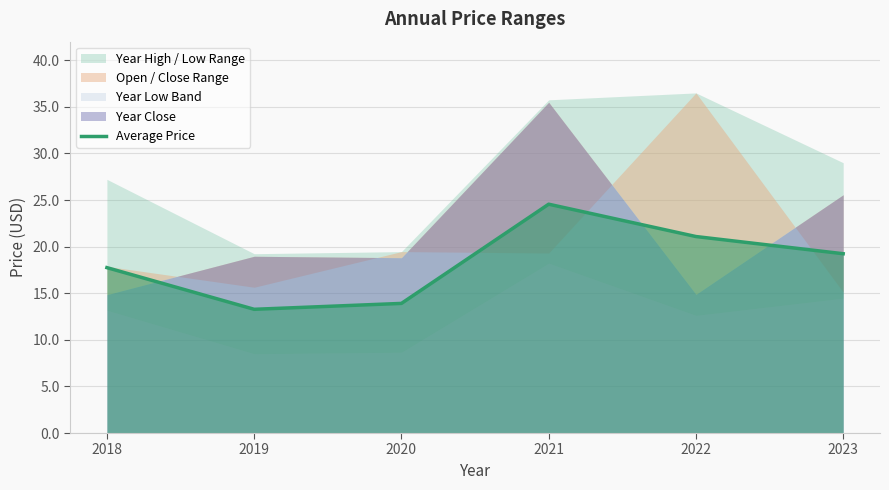

What is the change in value from 2020 to 2023?

+5.3